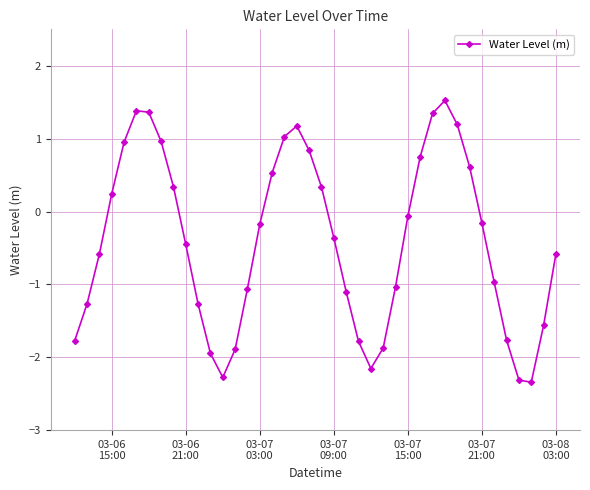

What is the sum of all values?

-16.2